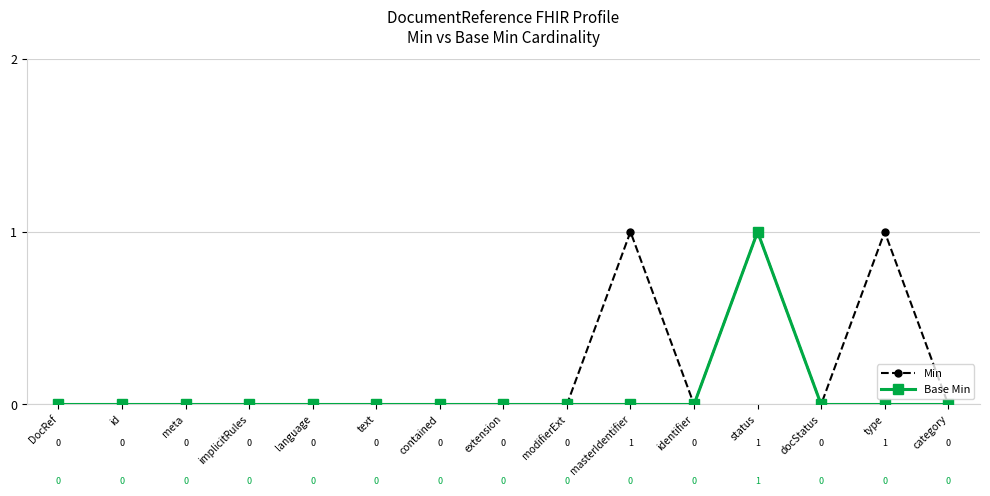

How many lines are shown in the chart?

2